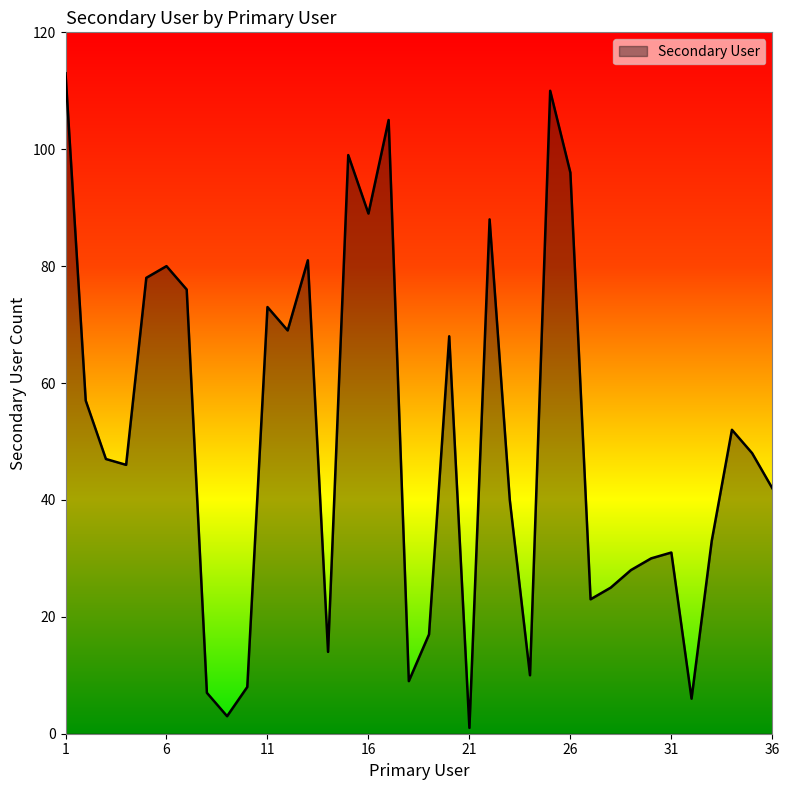

What is the greatest value displayed?

113